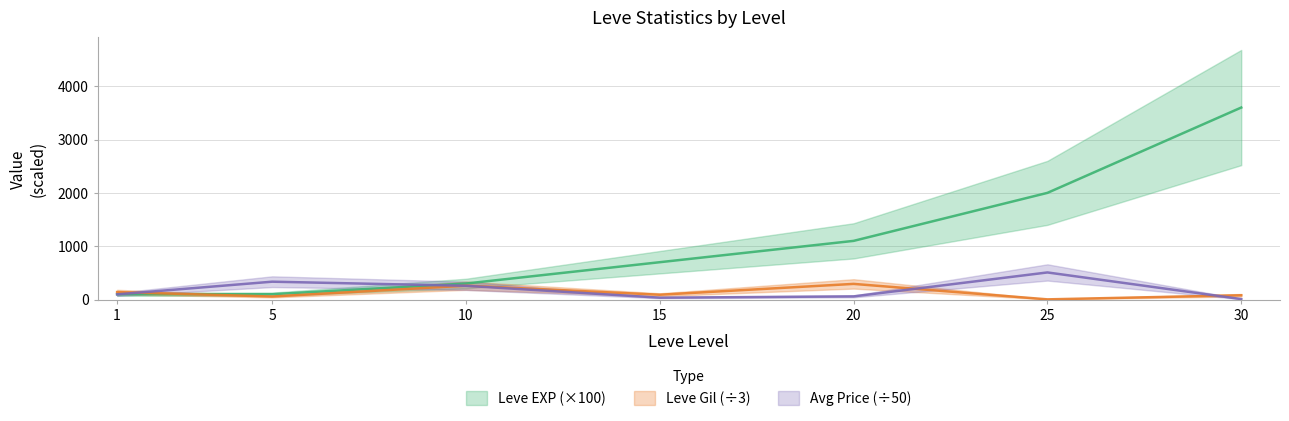

After their last crossing, which series has the higher values: Leve EXP or currentAveragePrice?

Leve EXP